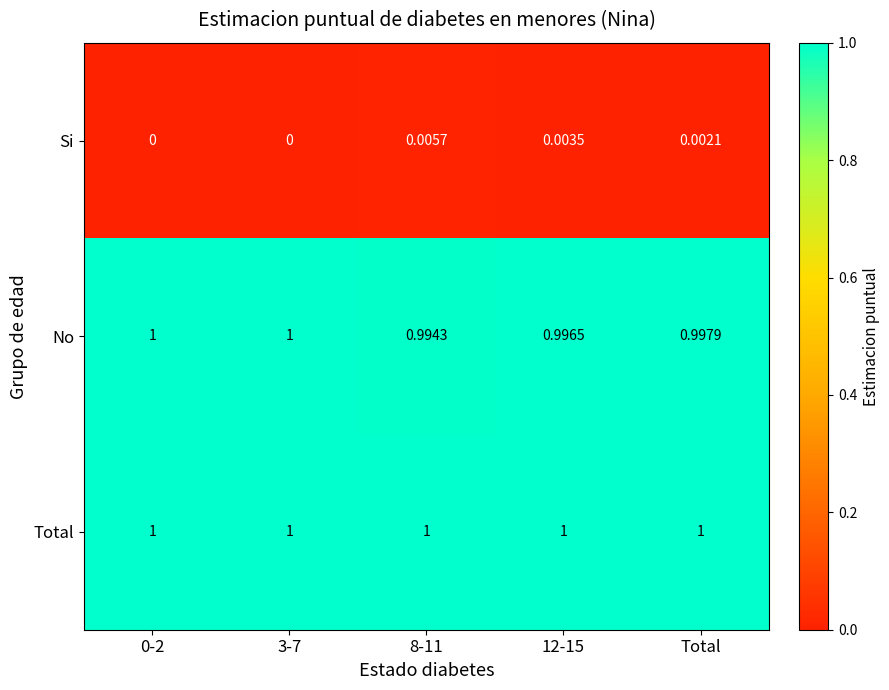

At 12-15, list the series in order from smallest to largest.

Si, No, Total